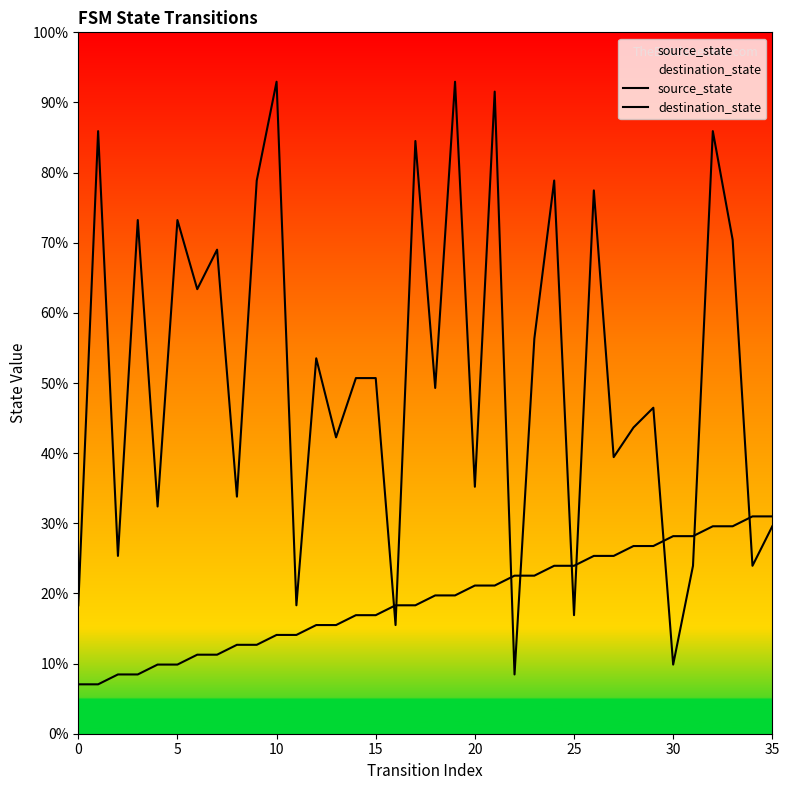

What is the average value of the source_state series?

8